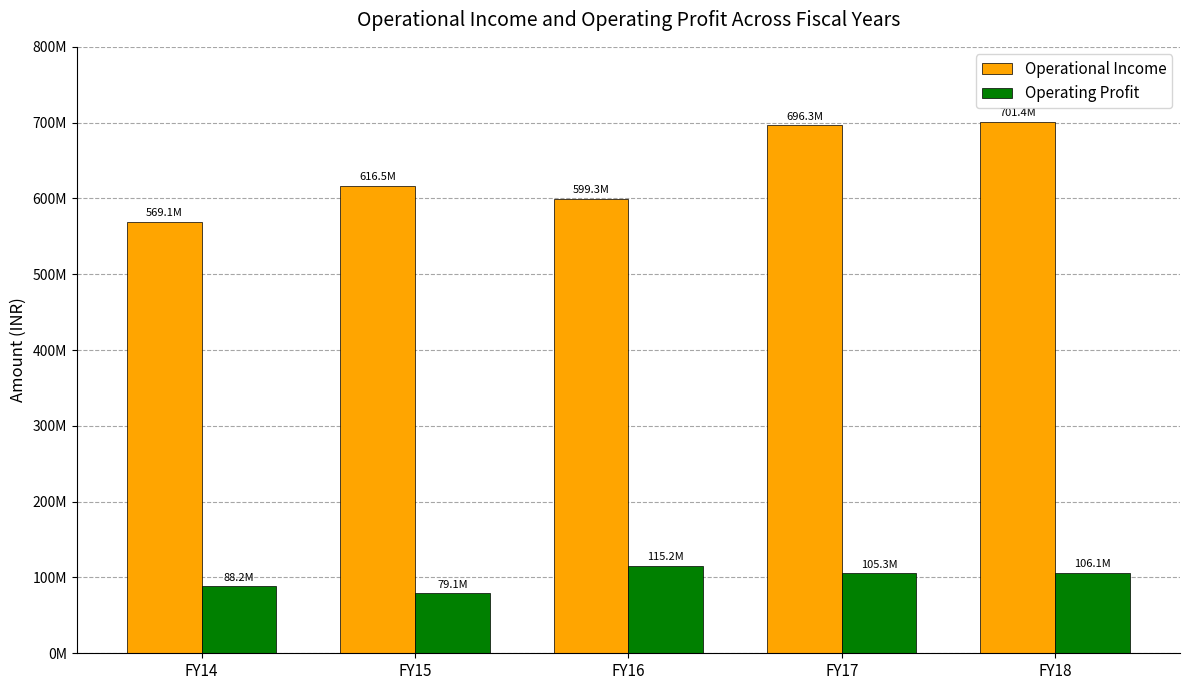

At which category is the sum across all series the highest?

FY18